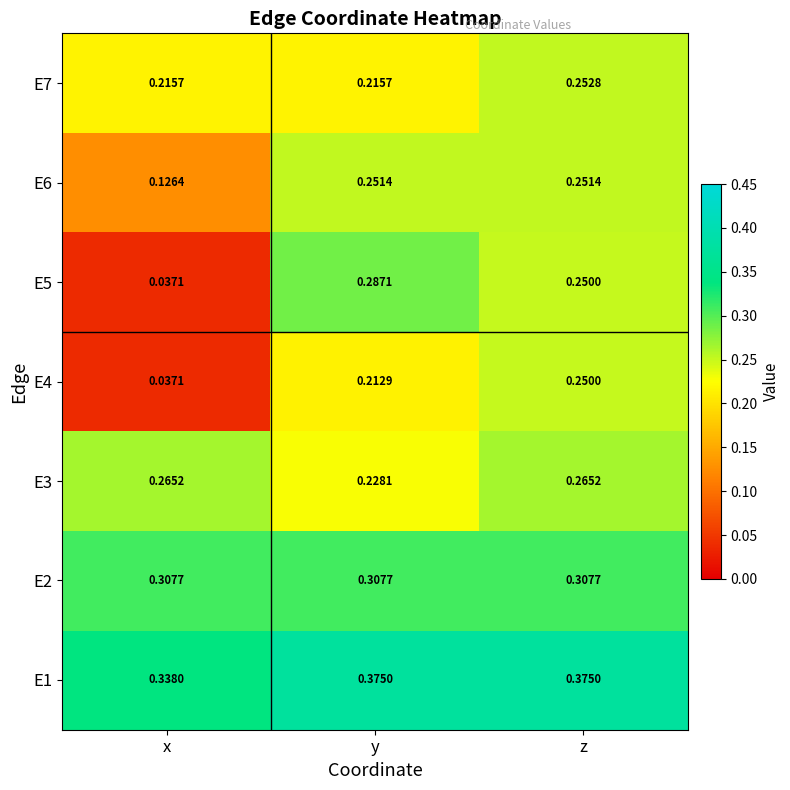

At which label does E6 reach its minimum?

x